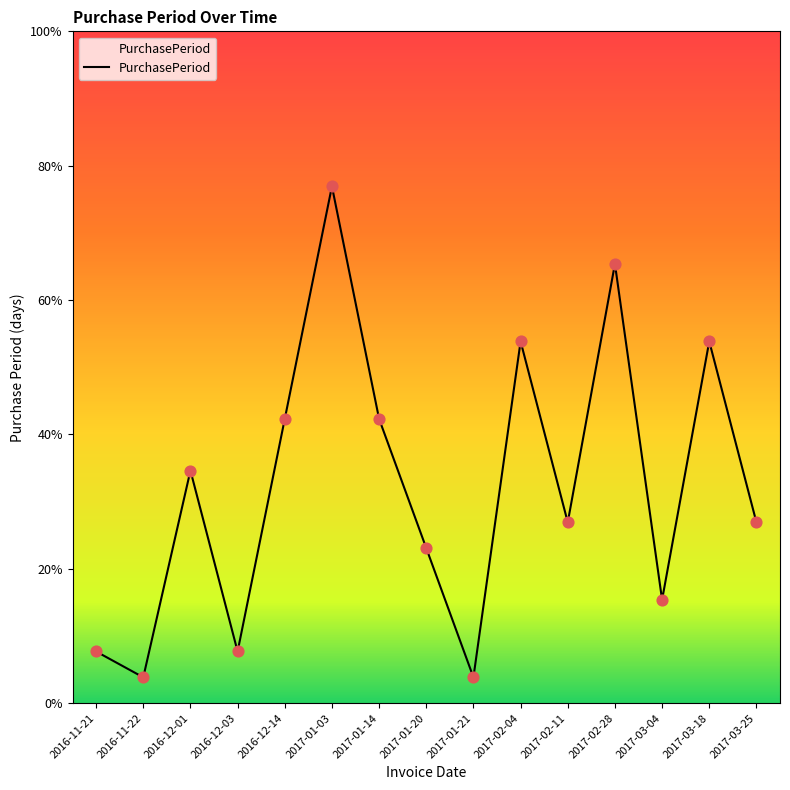

Which has a higher value, 2016-12-01 or 2017-03-18?

2017-03-18